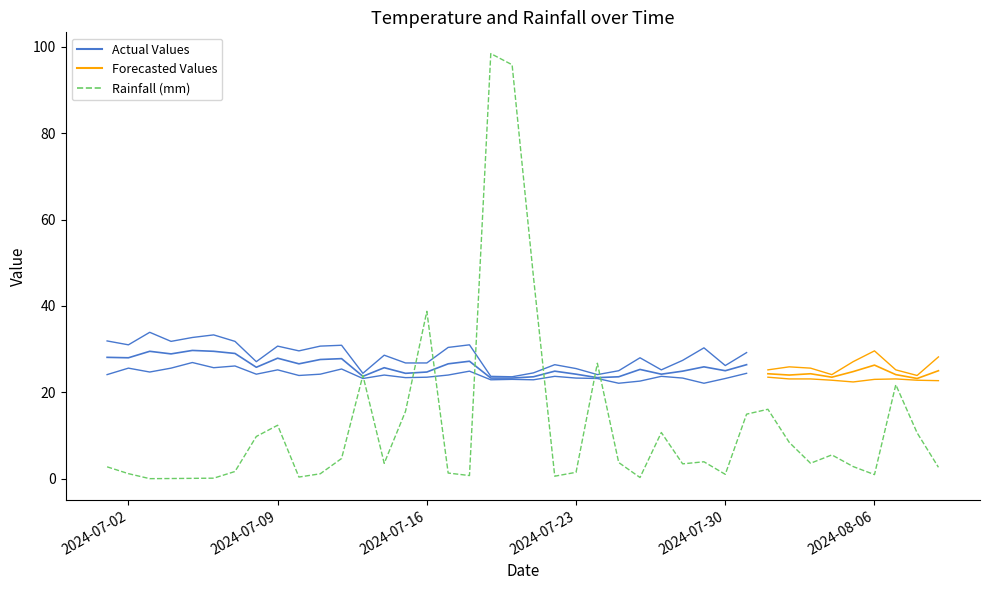

At how many categories does at least one series exceed 75?

2